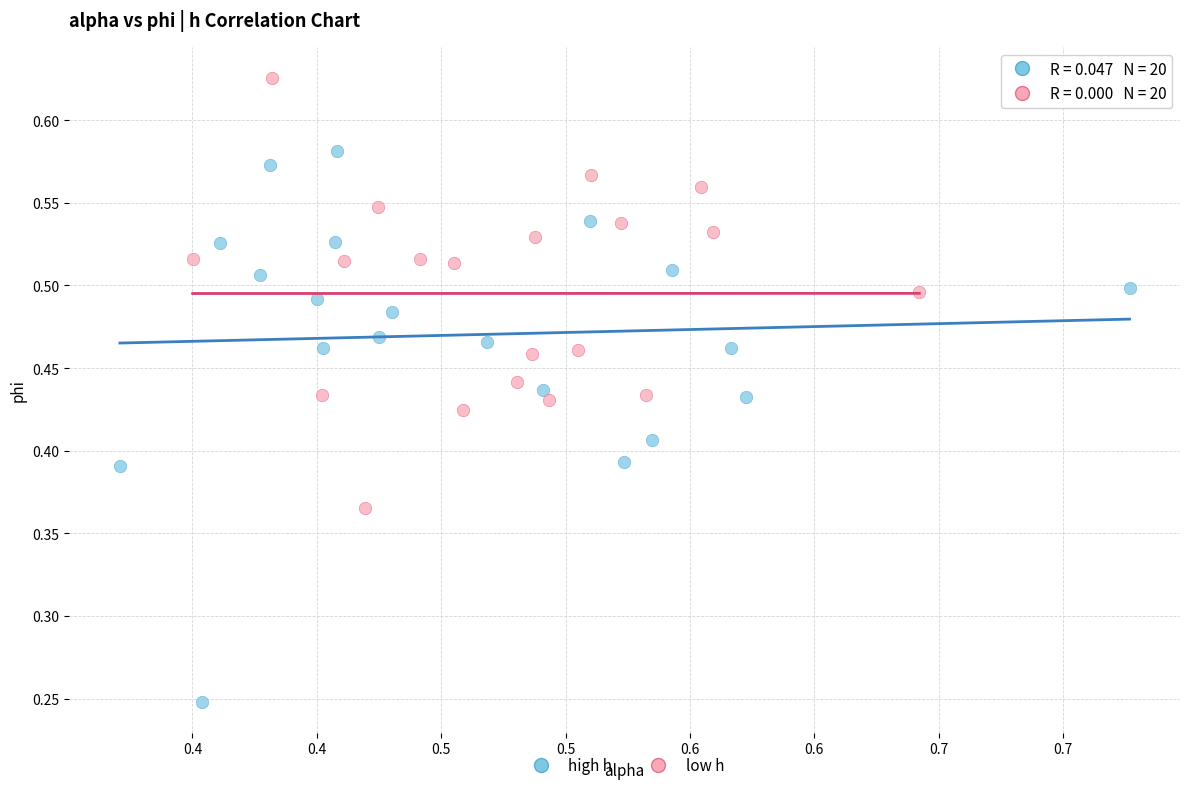

Which series contains the highest Y value?

low h